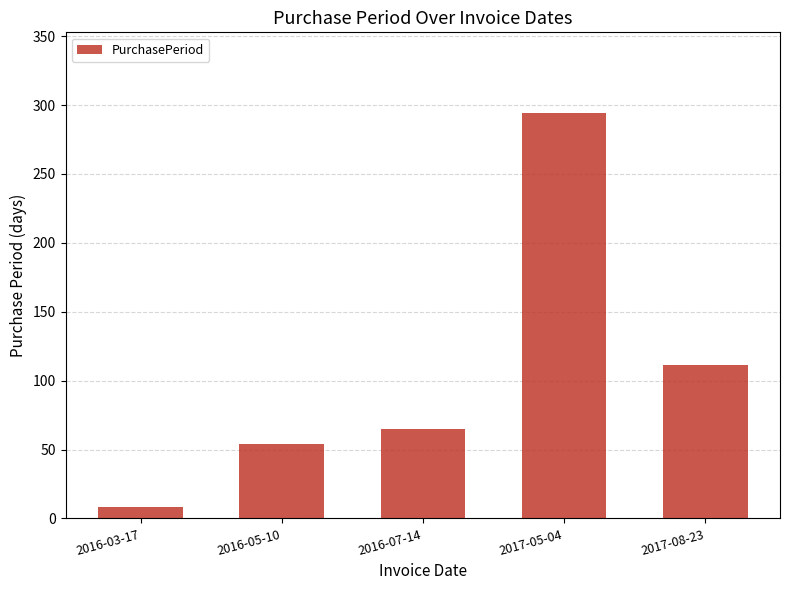

Rank the categories by value from lowest to highest.

2016-03-17, 2016-05-10, 2016-07-14, 2017-08-23, 2017-05-04